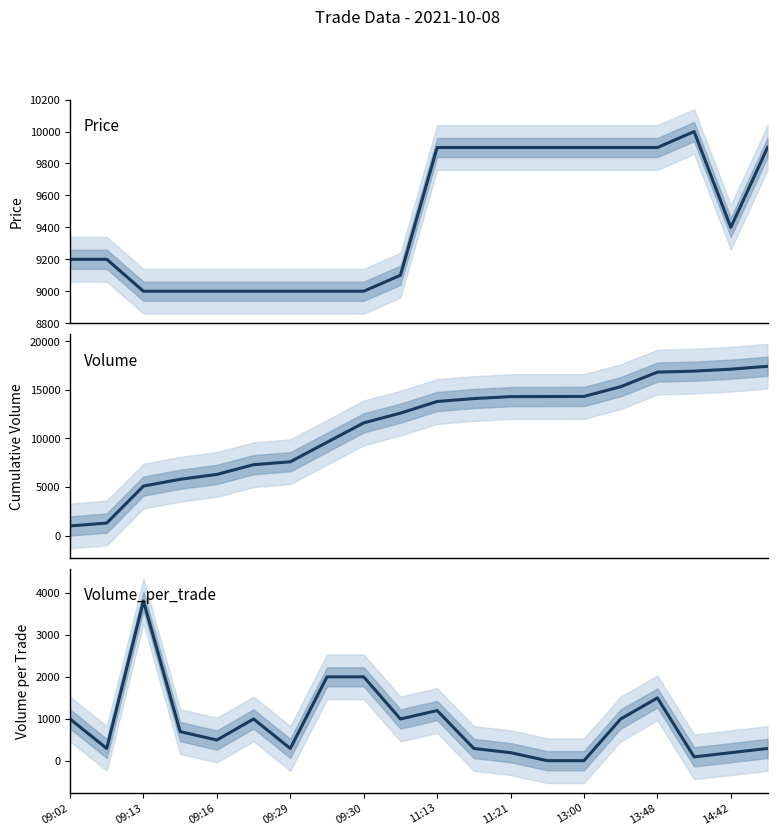

What are all the series names shown in the legend?

Price, Volume, Volume_per_trade